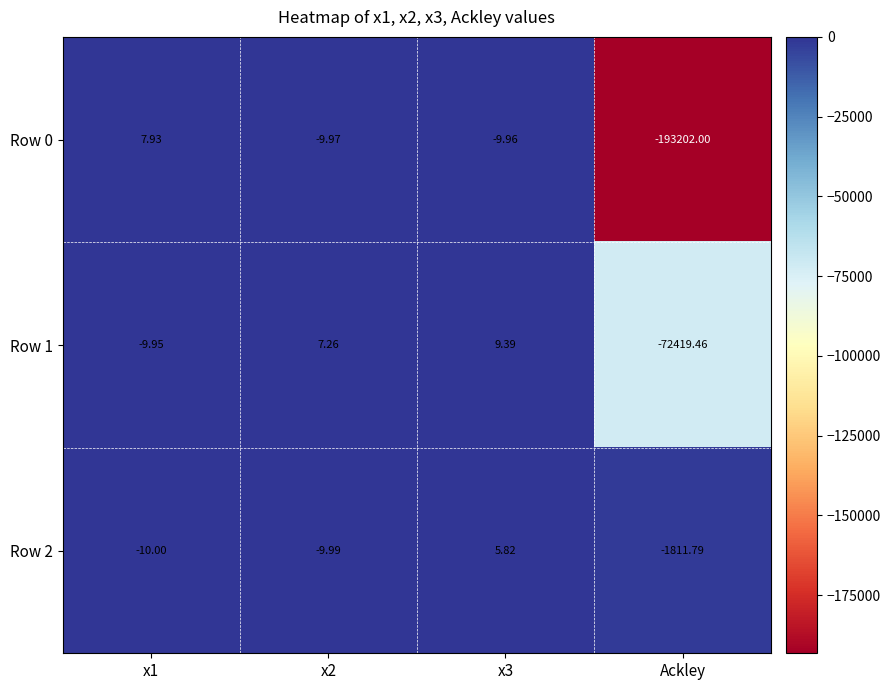

Rank the series by their average value, from highest to lowest.

Row 2, Row 1, Row 0